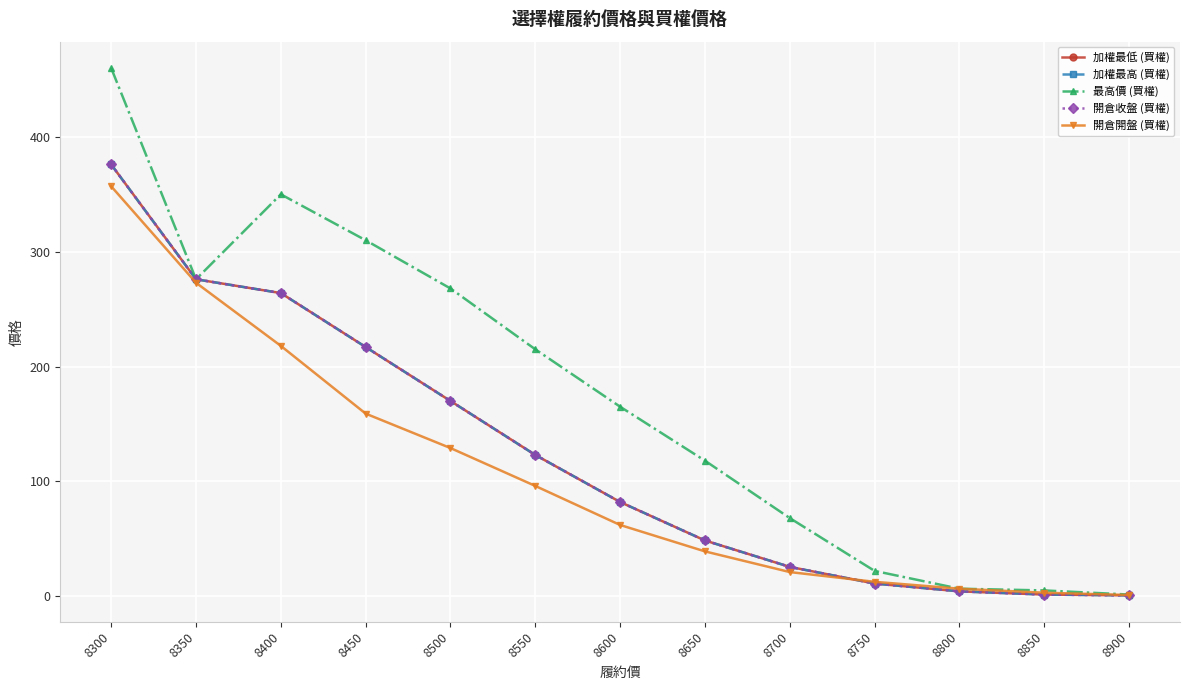

True or false: 最高價 (買權) and 開倉收盤 (買權) intersect in this chart.

False